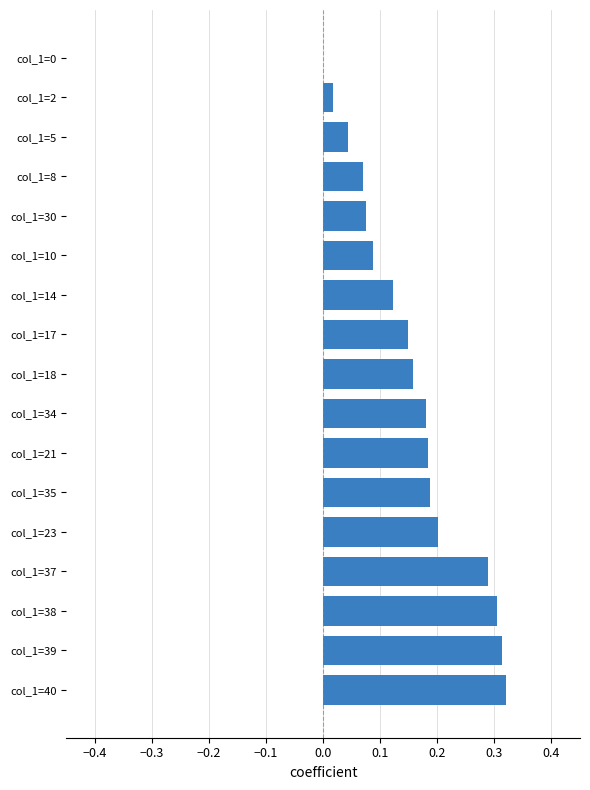

How many values exceed 0?

16